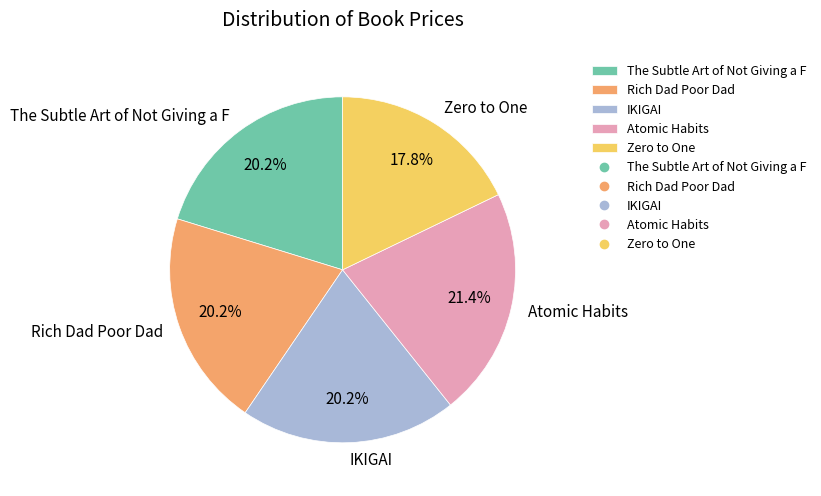

To the nearest percent, what percentage of the pie is Rich Dad Poor Dad?

20%